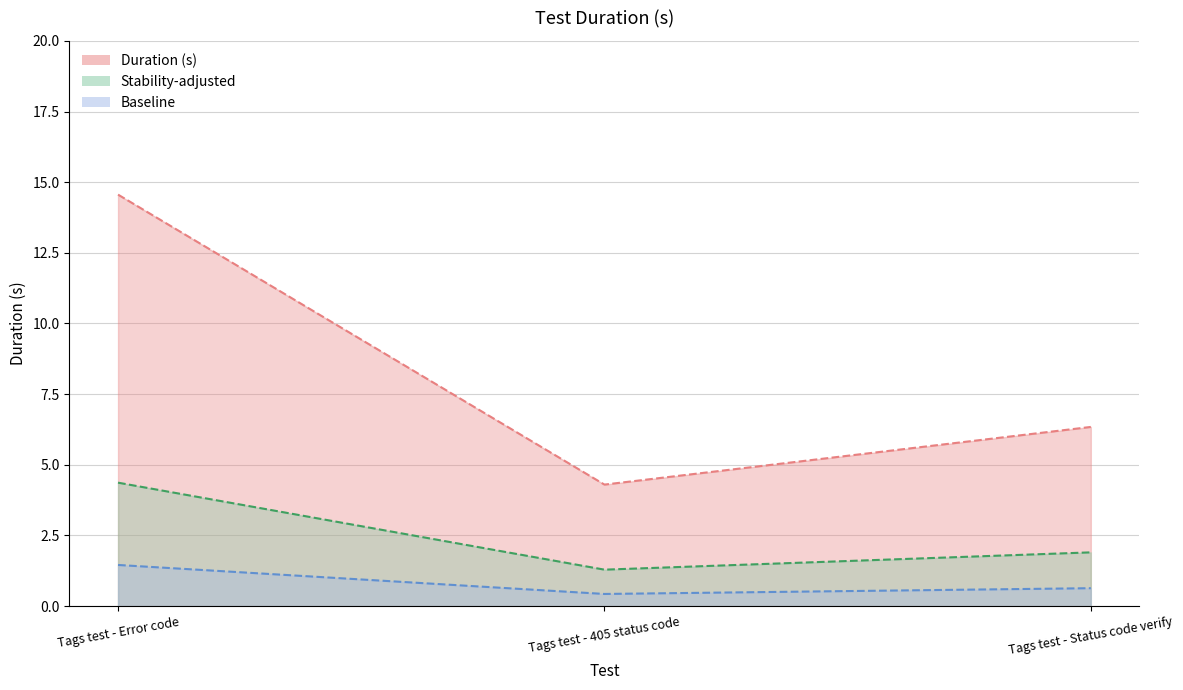

Which series changed the most between Tags test - 405 status code and Tags test - Status code verify?

Duration (s) line